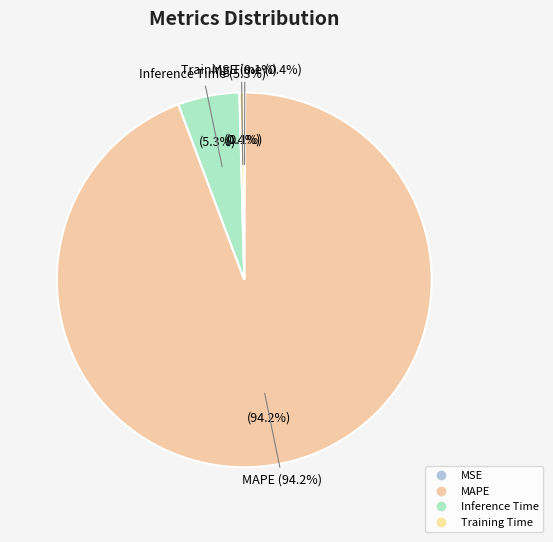

Which category has the smallest portion of the pie?

MSE